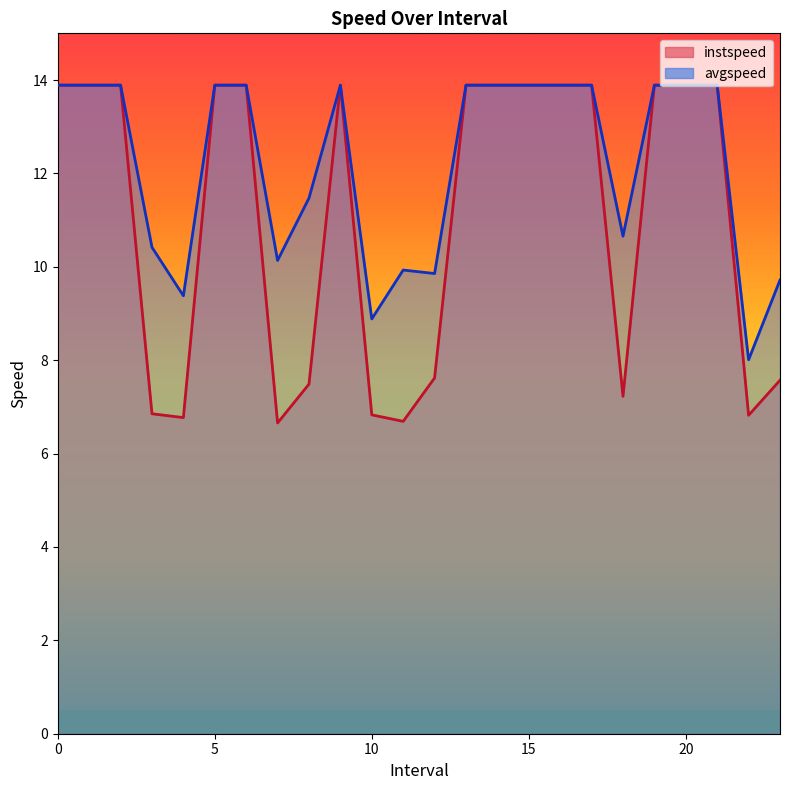

True or false: instspeed and avgspeed cross at least once.

False